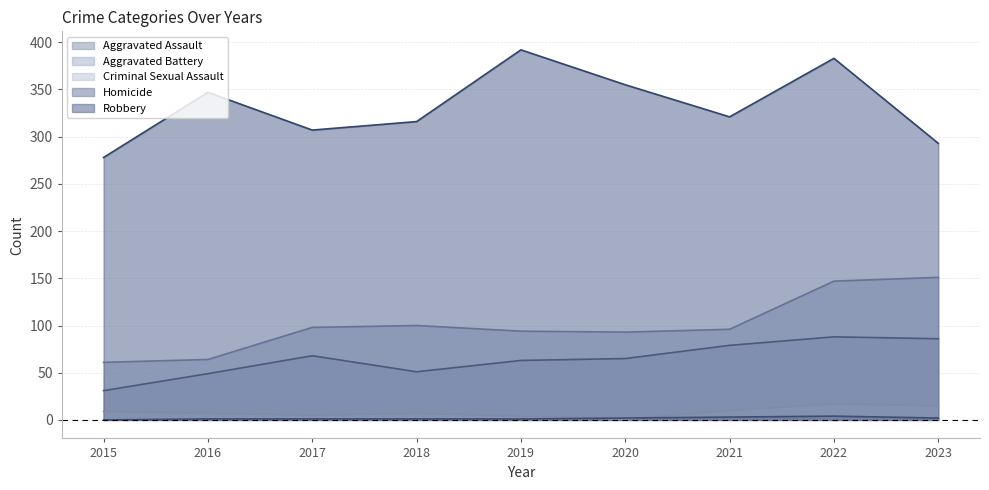

Is the value of Criminal Sexual Assault at 2022 greater than the value of Robbery at 2023?

No